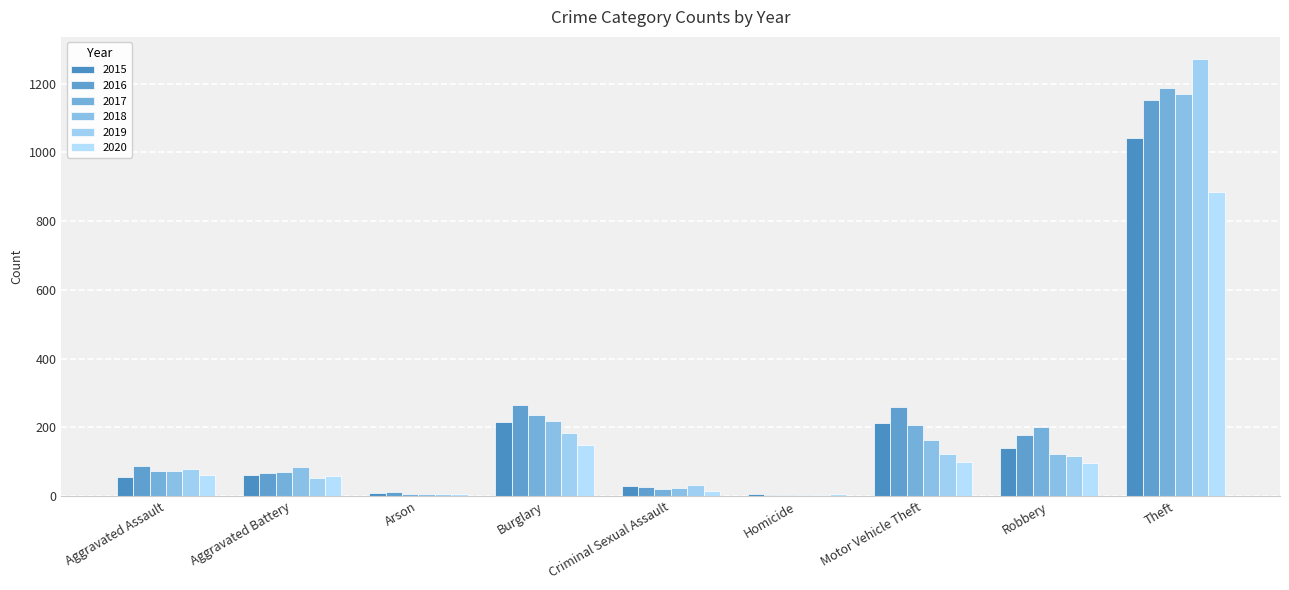

At Homicide, list the series in order from smallest to largest.

2016, 2017, 2018, 2019, 2015, 2020